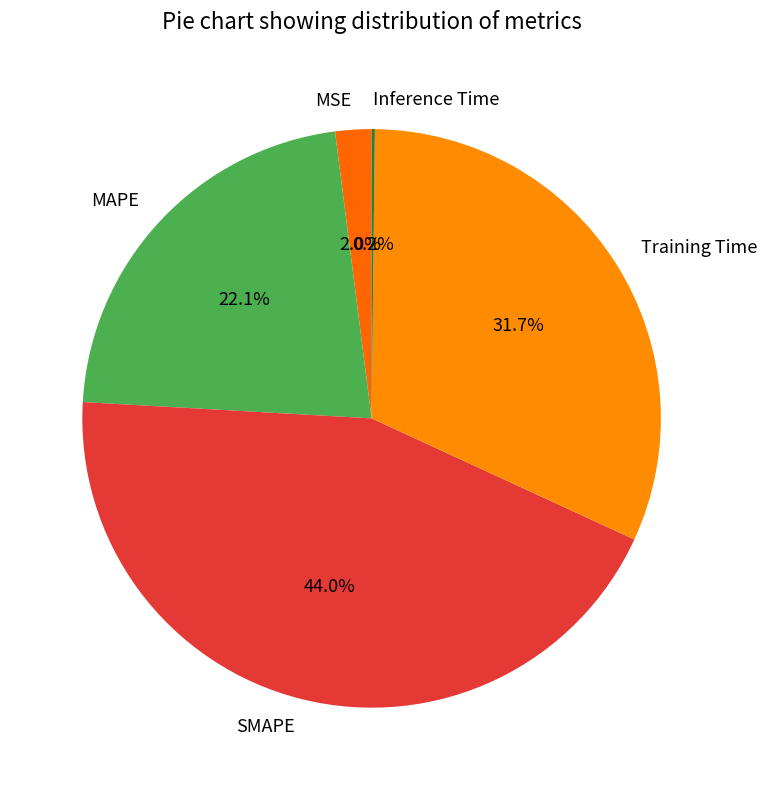

Does MAPE represent more than half of the total?

No